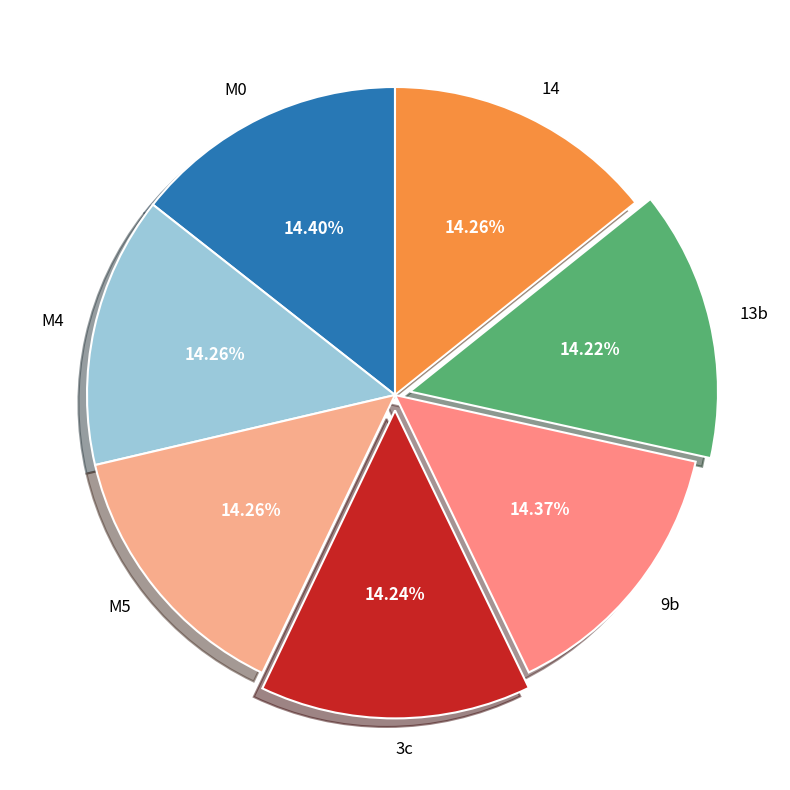

Combined, do M4 and 14 account for over 50%?

No